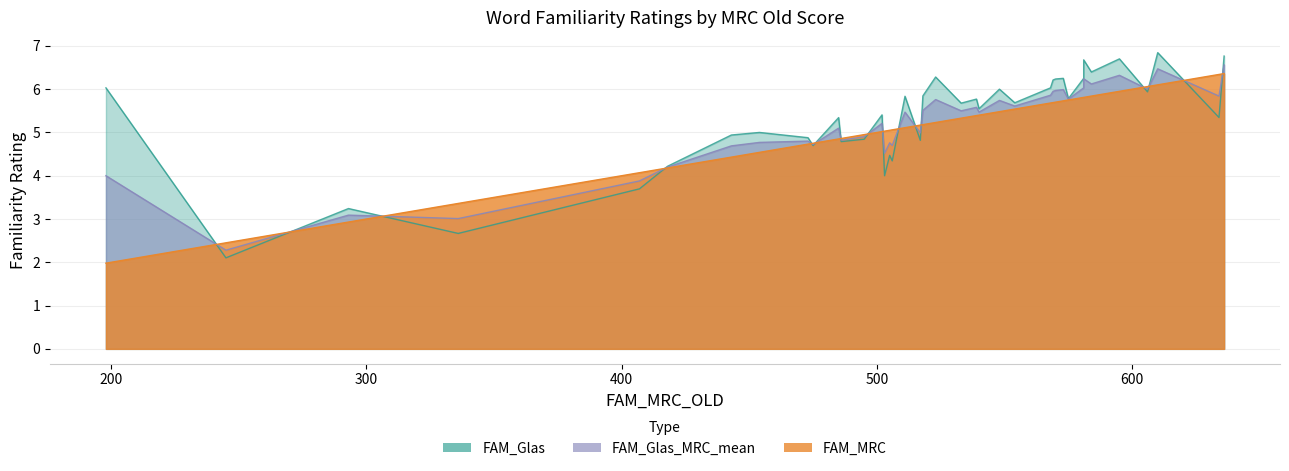

In FAM_Glas, how many points are lower than both neighbors (excluding endpoints)?

13